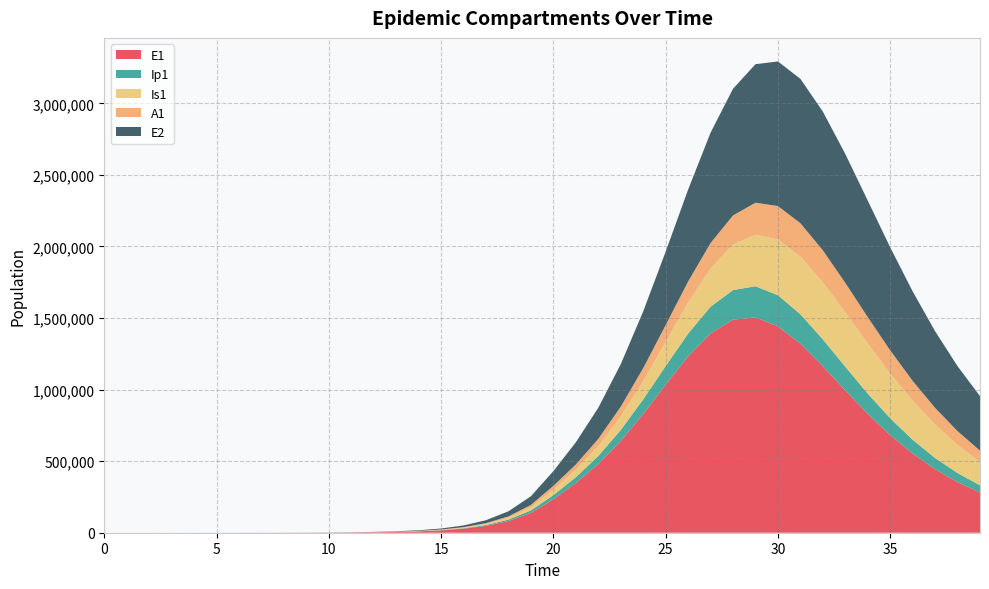

Reading left to right, extract all data points from this chart.

E1: 0.0	6.4	13.2	23.4	40.6	70.1	120.8	208.4	359.3	619.5	1068.2	1841.6	3174.6	5471.0	9424.7	16223.7	27892.4	47849.9	81783.6	138900.5	233393.7	347579.5	479390.9	640740.6	829675.8	1034208.9	1231722.7	1392495.6	1488549.7	1504281.7	1442250.1	1320398.1	1163484.1	994653.3	830851.4	682094.0	552838.6	443875.9	353935.2	280791.8
Ip1: 0.0	0.5	1.4	2.7	4.9	8.5	14.7	25.4	43.8	75.6	130.3	224.7	387.4	667.8	1150.7	1981.7	3409.7	5857.3	10034.7	17111.3	28948.5	40234.4	56434.9	76808.6	101473.9	129604.8	158997.6	186112.5	206809.8	217667.2	217228.2	206419.5	187943.7	165150.2	141054.4	117840.9	96803.6	78521.2	63093.0	50342.1
Is1: 5.0	4.1	4.1	5.1	7.5	11.9	19.8	33.6	57.5	98.8	170.1	293.1	505.2	870.7	1500.7	2585.8	4453.1	7661.7	13161.3	22546.3	38443.9	52323.7	69854.9	94989.5	128047.8	168984.7	216561.9	267716.4	317501.5	359894.6	389335.7	402320.3	398255.6	379246.1	349107.3	312188.1	272459.6	233026.7	196006.0	162627.6
A1: 0.0	0.3	1.0	2.1	4.1	7.4	13.1	22.8	39.5	68.3	117.8	203.2	350.5	604.2	1041.3	1793.8	3087.9	5308.8	9107.3	15566.2	26439.5	36360.1	49764.7	67701.0	90334.3	117277.6	147108.3	177165.6	203861.1	223552.8	233643.3	233324.6	223603.4	206720.3	185363.1	162032.9	138698.7	116705.7	96837.8	79445.4
E2: 0.0	2.8	5.7	10.1	17.6	30.3	52.2	90.1	155.3	267.9	461.9	796.3	1372.9	2366.4	4077.9	7023.7	12087.2	20770.6	35603.1	60766.9	102966.0	155139.2	217383.1	296957.0	396028.4	513176.7	642090.6	771078.9	884707.2	967766.8	1009956.8	1008752.4	969085.1	900587.4	814263.0	720013.6	625443.4	535666.9	453662.3	380806.4